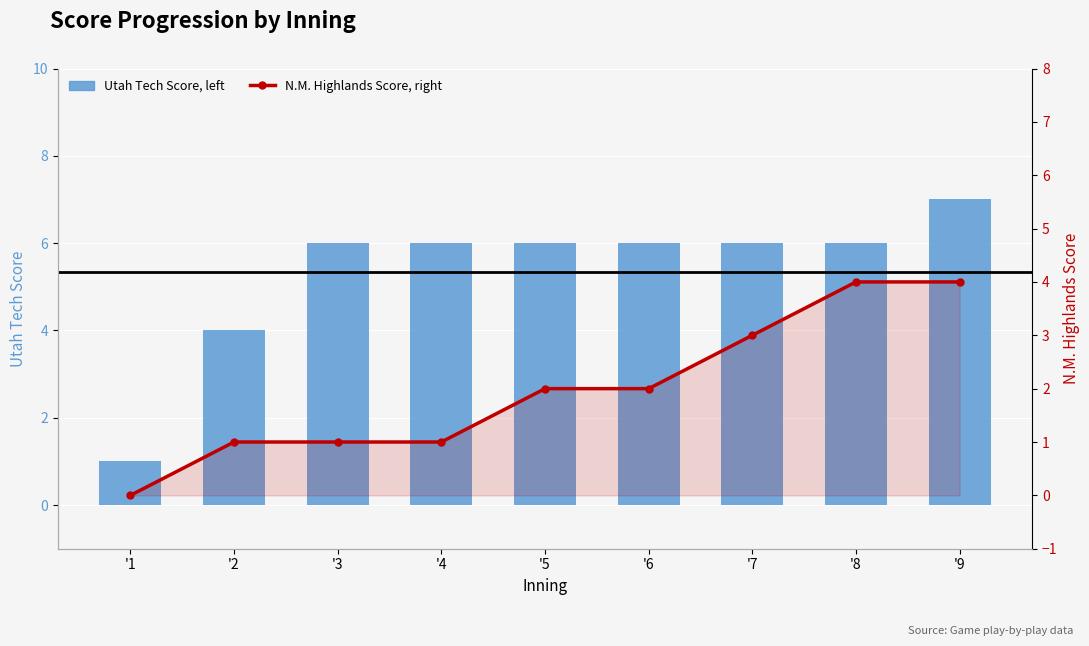

What is the difference between the highest and lowest values at '8?

2